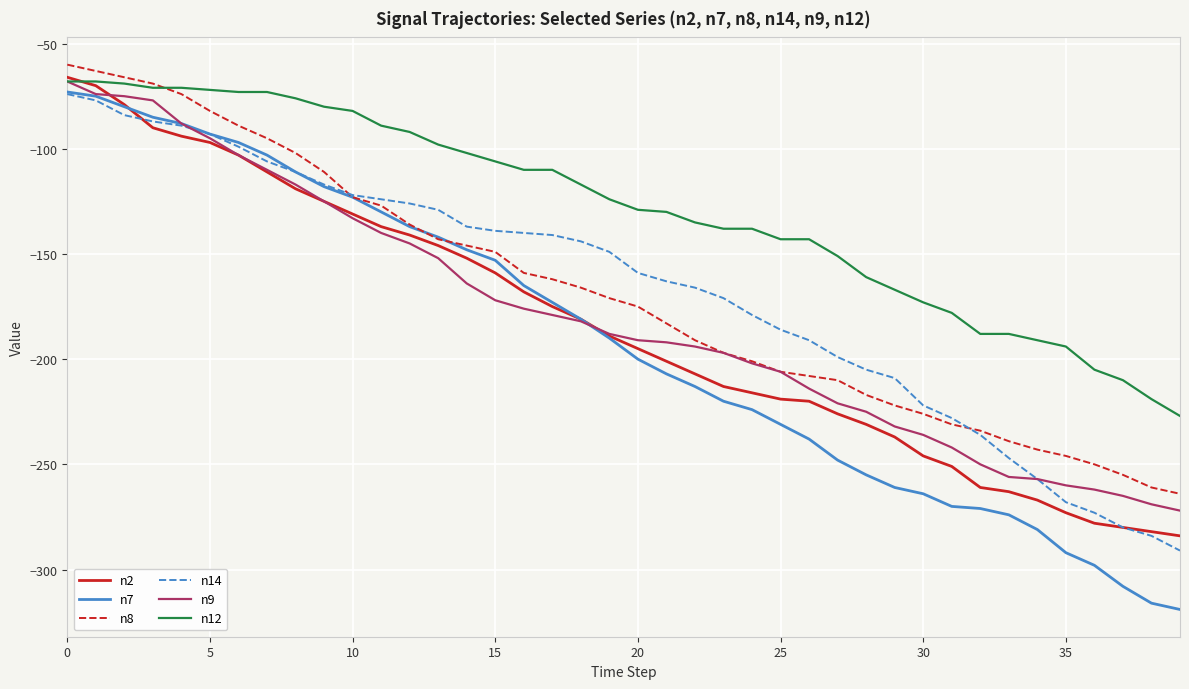

True or false: n8 and n14 intersect in this chart.

True